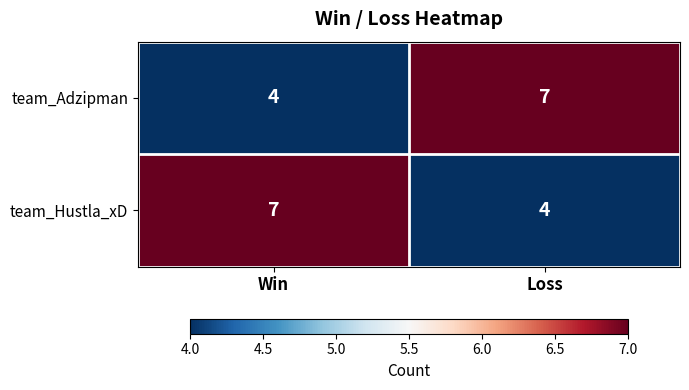

What is the total value across all series at Loss?

11